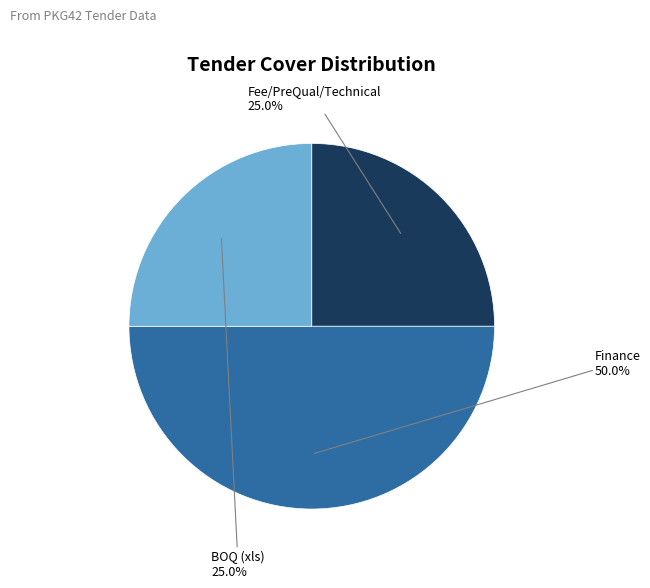

Which slice is the smallest?

Fee/PreQual/Technical